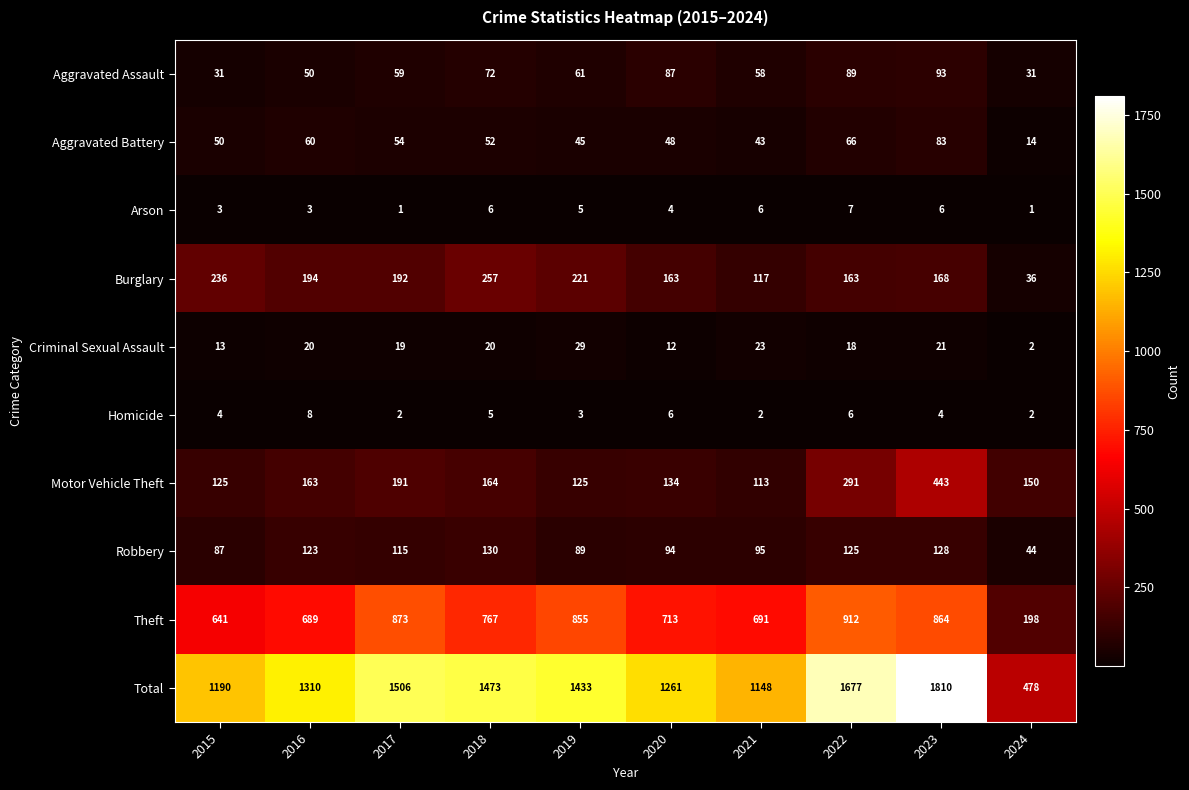

Which series changed the most between 2019 and 2021?

Total